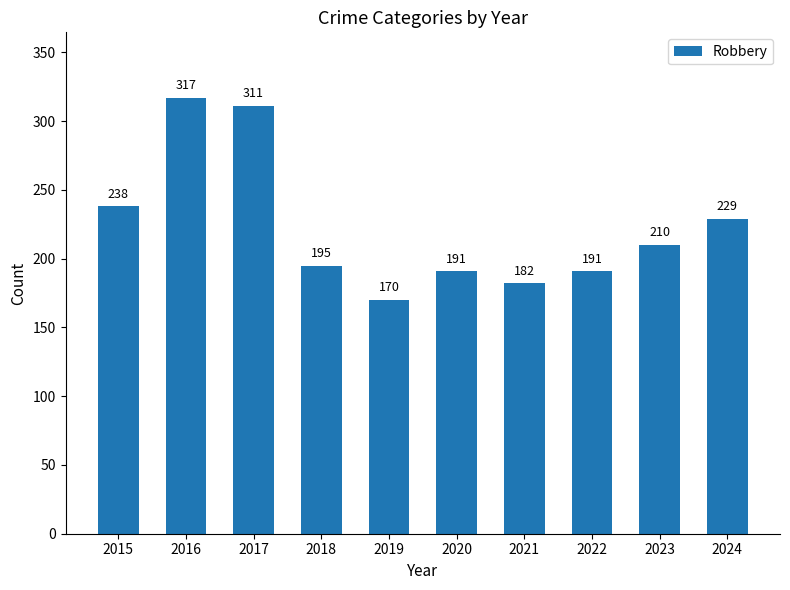

What is the smallest value displayed?

170